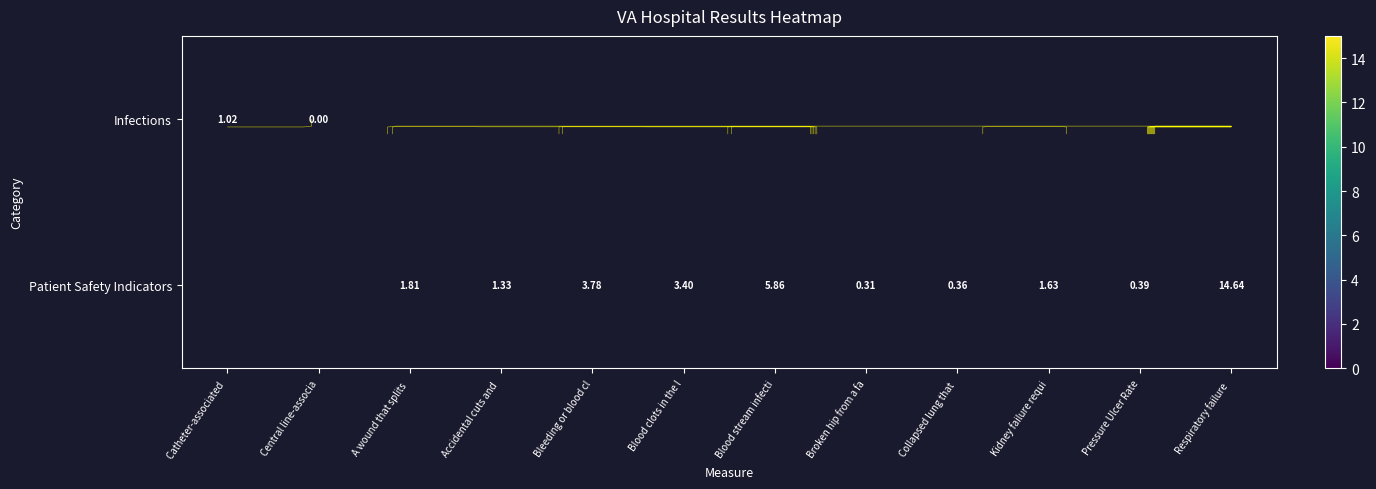

What is the maximum value for Infections?

1.0